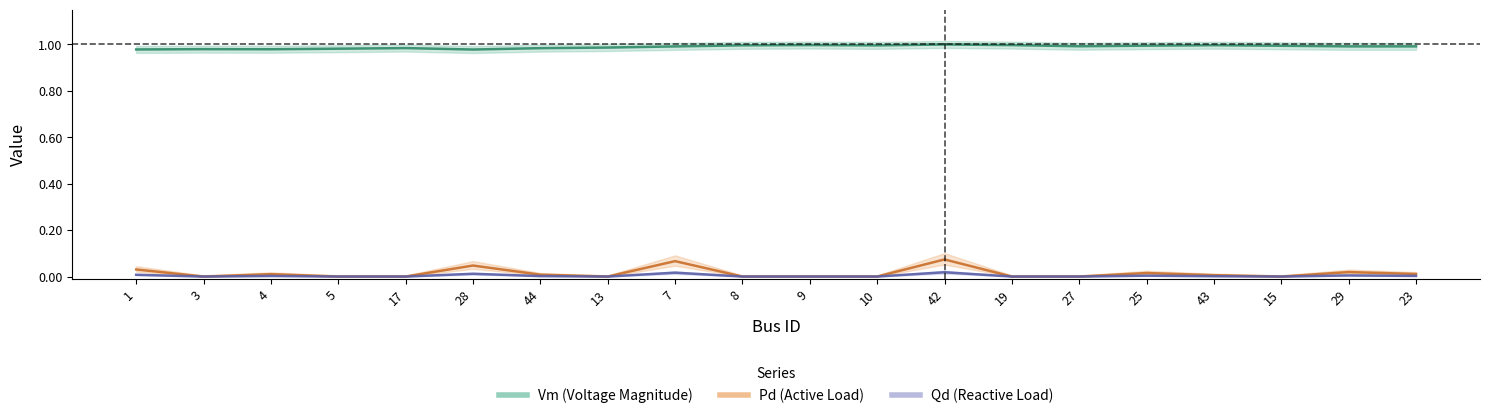

Reading left to right, what are all the values shown in this chart?

Vm: 1.0	1.0	1.0	1.0	1.0	1.0	1.0	1.0	1.0	1.0	1.0	1.0	1.0	1.0	1.0	1.0	1.0	1.0	1.0	1.0
Pd: 0.0	0.0	0.0	0.0	0.0	0.0	0.0	0.0	0.1	0.0	0.0	0.0	0.1	0.0	0.0	0.0	0.0	0.0	0.0	0.0
Qd: 0.0	0.0	0.0	0.0	0.0	0.0	0.0	0.0	0.0	0.0	0.0	0.0	0.0	0.0	0.0	0.0	0.0	0.0	0.0	0.0